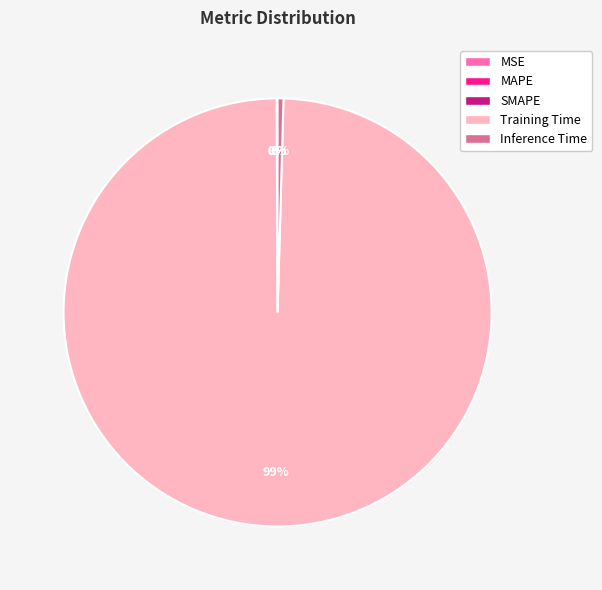

Does Training Time represent more than half of the total?

Yes